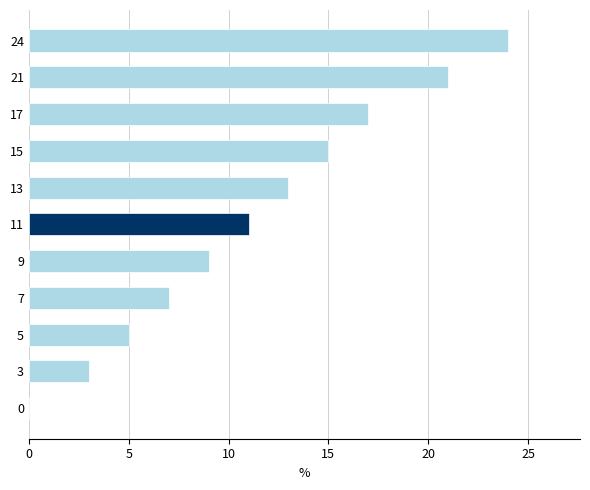

True or false: the data shows 21 at 21.

True